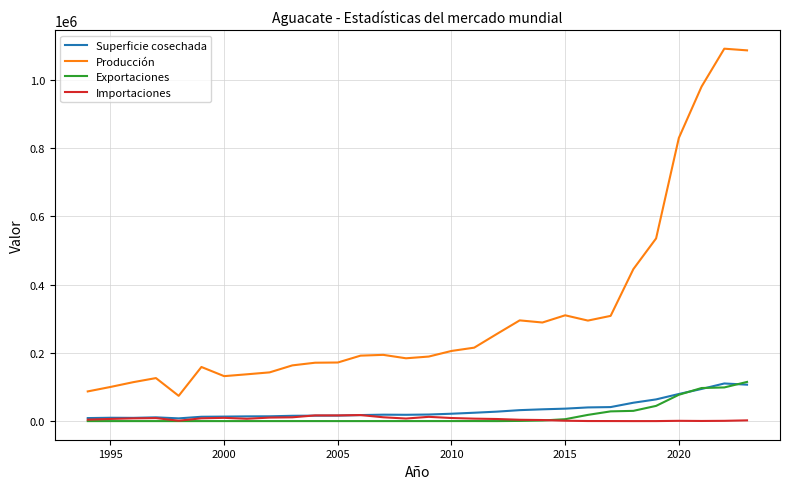

At how many categories does at least one series exceed 605609?

4